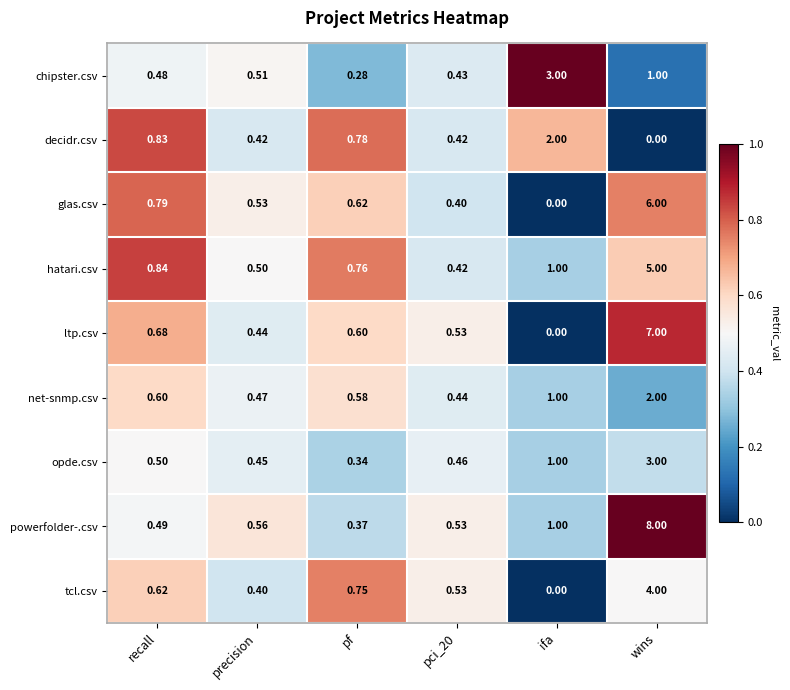

At which label is decidr.csv closest to 1?

recall